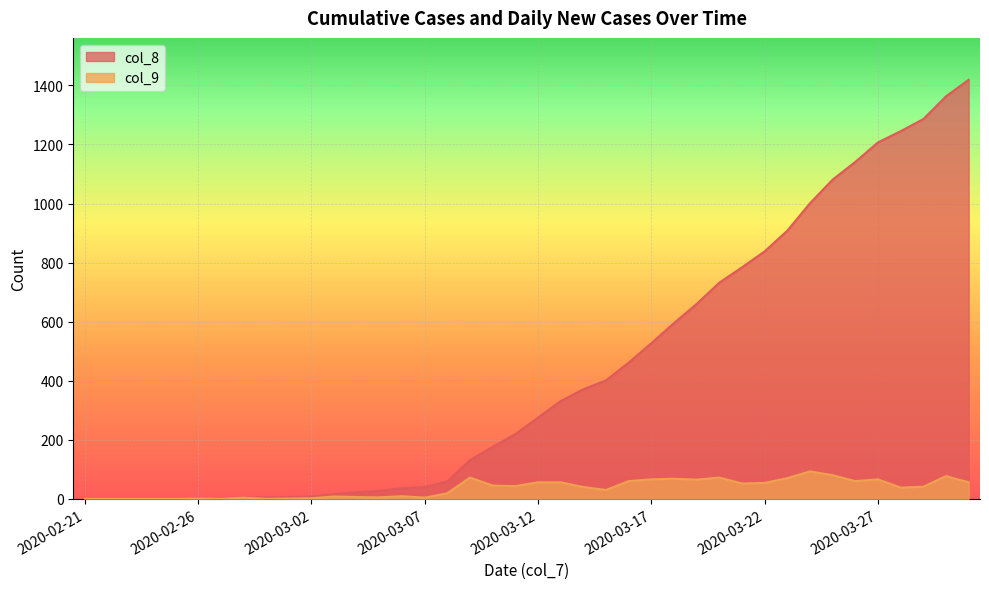

Reading right to left, list all the values displayed in this chart.

col_8: 1419	1363	1286	1245	1207	1141	1081	1001	908	838	784	732	660	595	527	461	401	371	331	275	219	176	131	59	40	36	27	22	16	8	6	5	5	1	1	0	0	0	0	0
col_9: 56	77	41	38	66	60	80	93	70	54	52	72	65	68	66	60	30	40	56	56	43	45	72	19	4	9	5	6	8	2	1	0	4	0	1	0	0	0	0	0